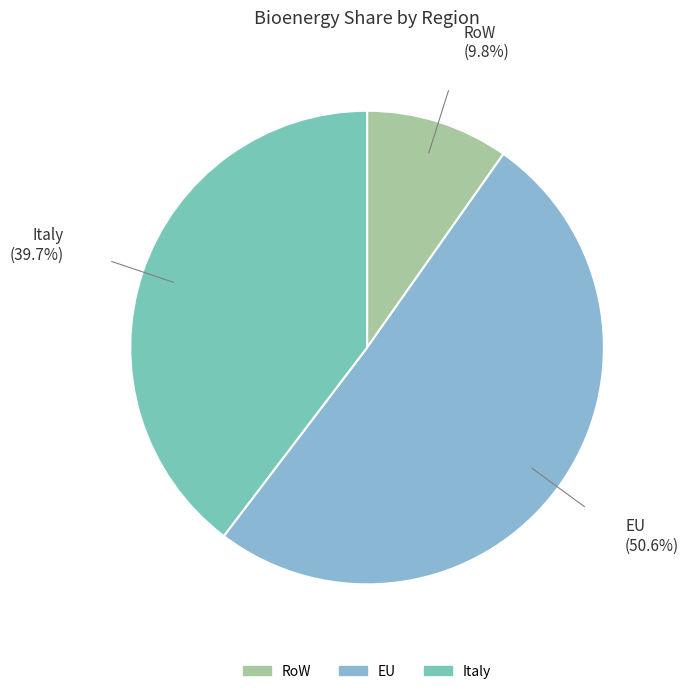

Is it true that EU is 59% of the pie?

False